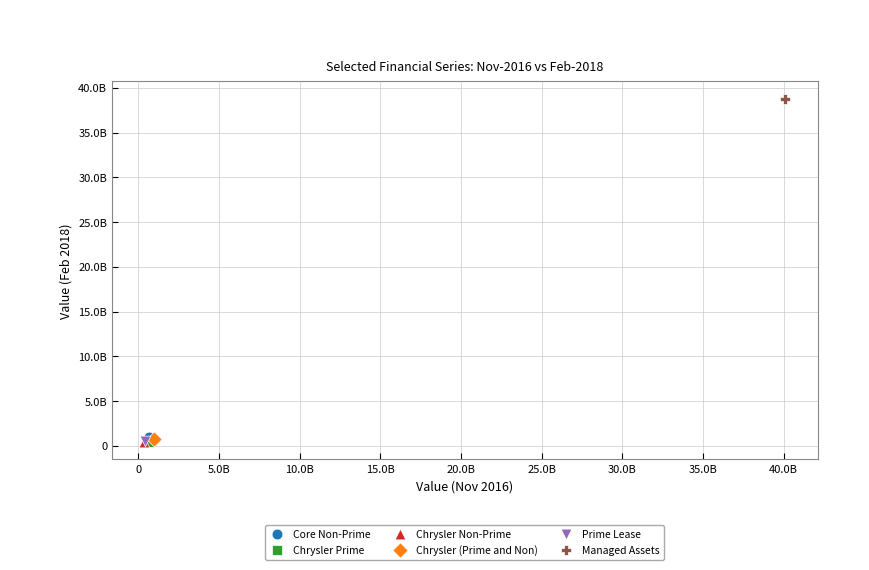

Which series contains the highest Y value?

Managed Assets